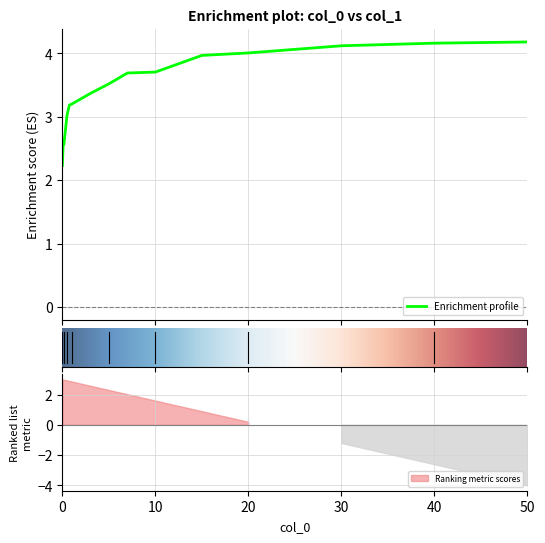

At which label does the data first exceed 3?

0.5